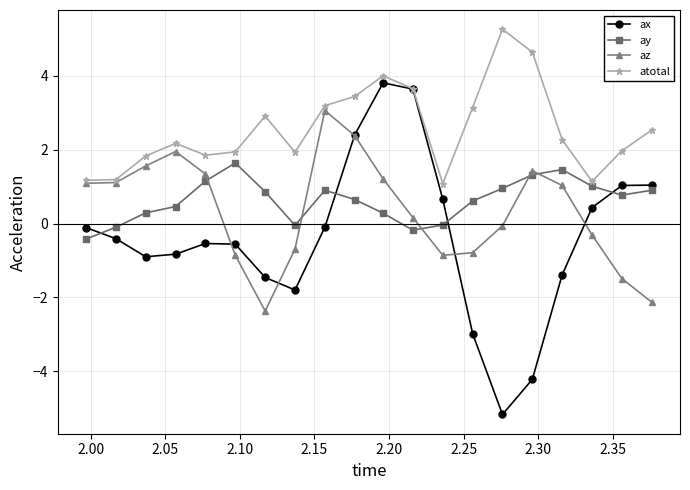

What is the difference between the maximum and minimum values in the atotal series?

4.2